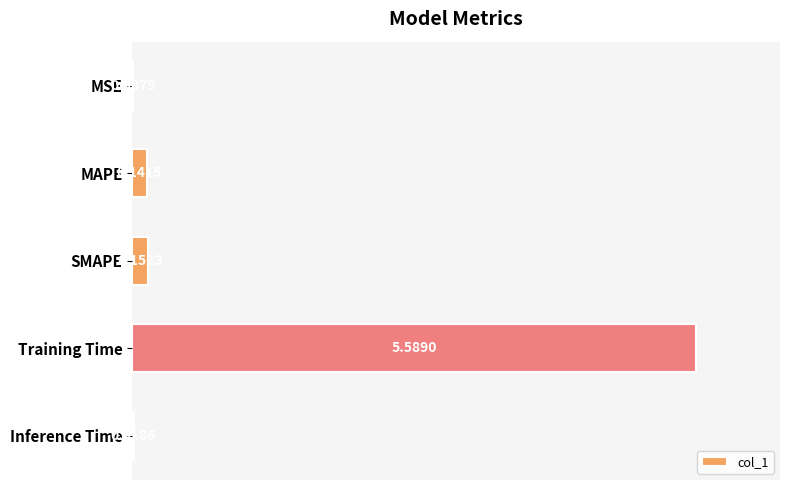

What is the change in value from MSE to Training Time?

+5.6